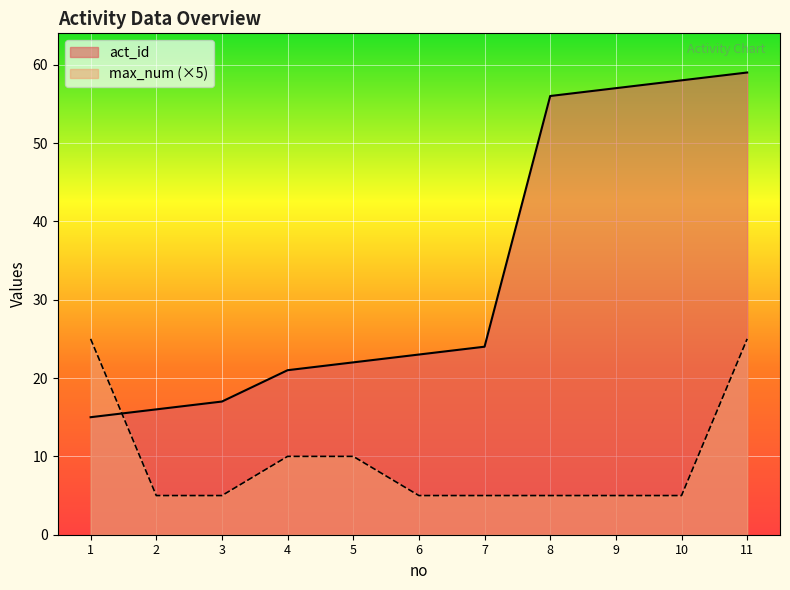

The value of act_id at 10 is 84. True or false?

False